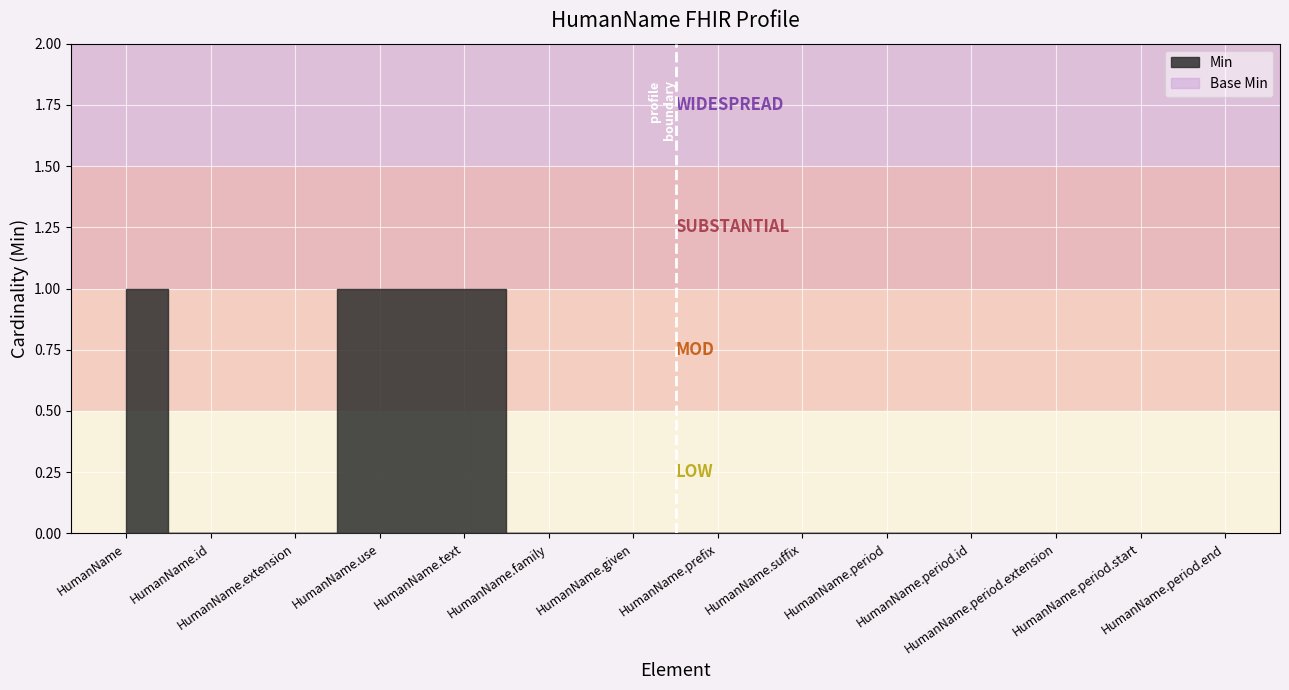

Is this an area chart (filled region under the line)?

No